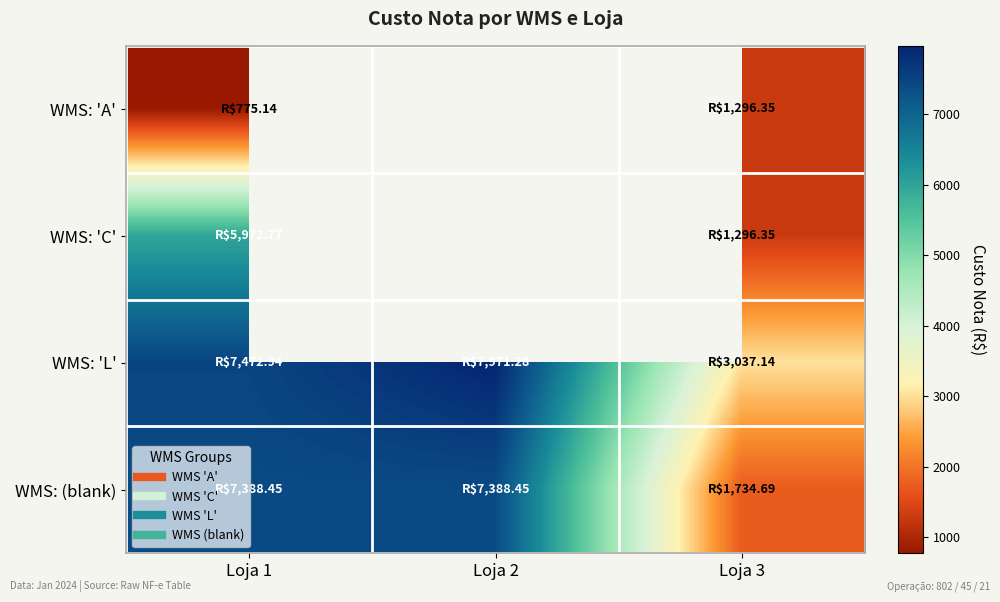

What is the lowest value of the WMS: 'A' series?

775.1